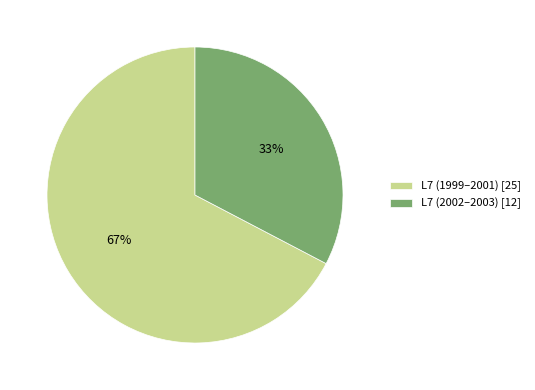

What is the largest slice in the pie chart?

L7 (1999–2001) [25]